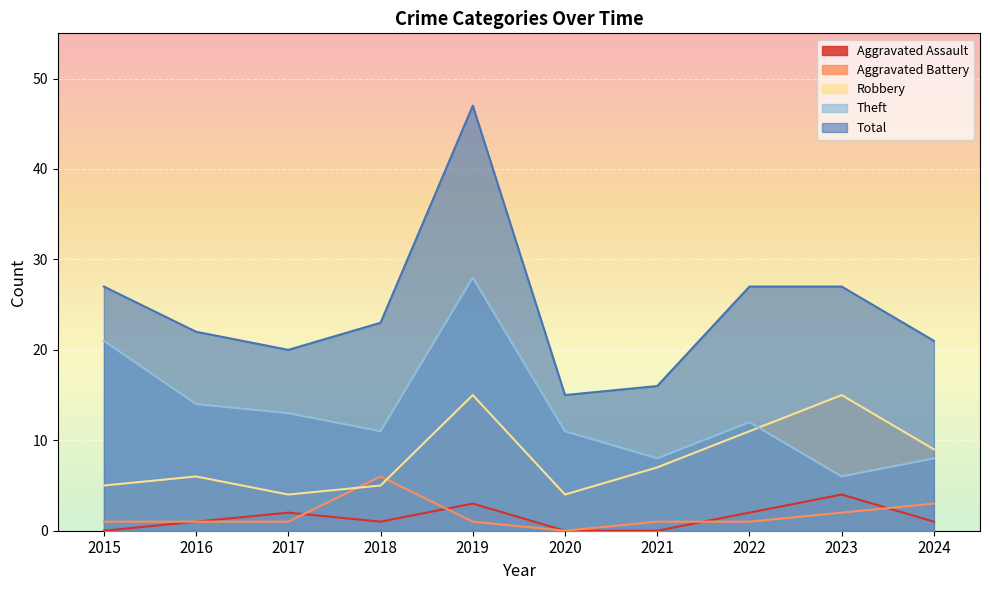

What is the sum of all Theft values?

132